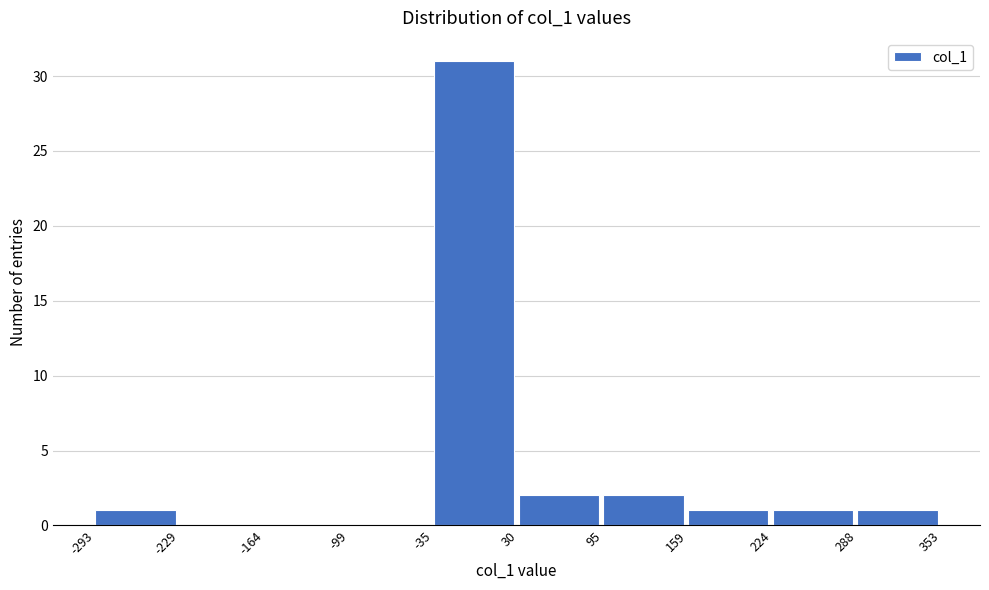

Which range on the x-axis has the tallest bar?

-35 to 30